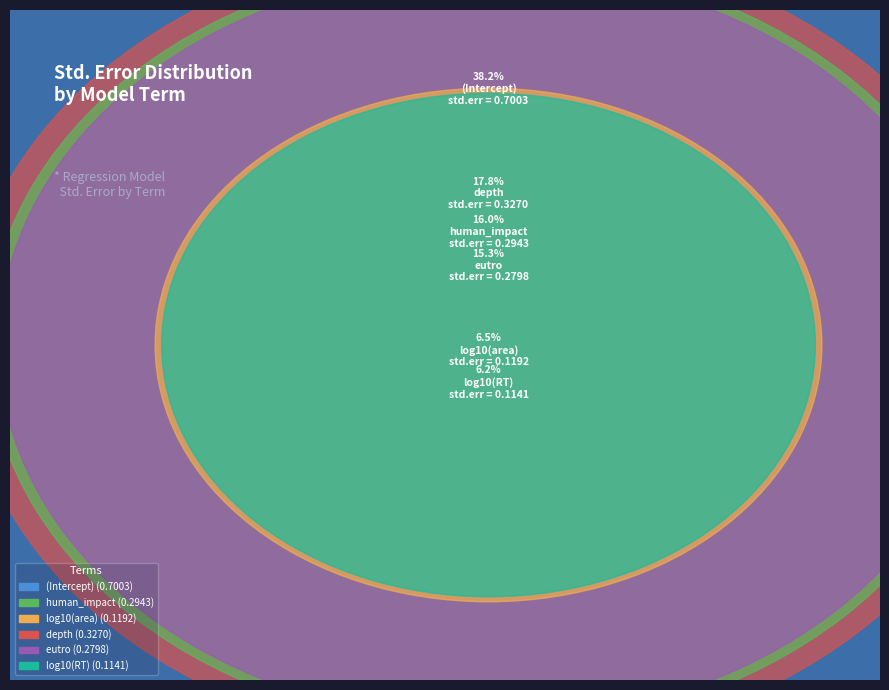

Which slice is the smallest?

log10(RT)